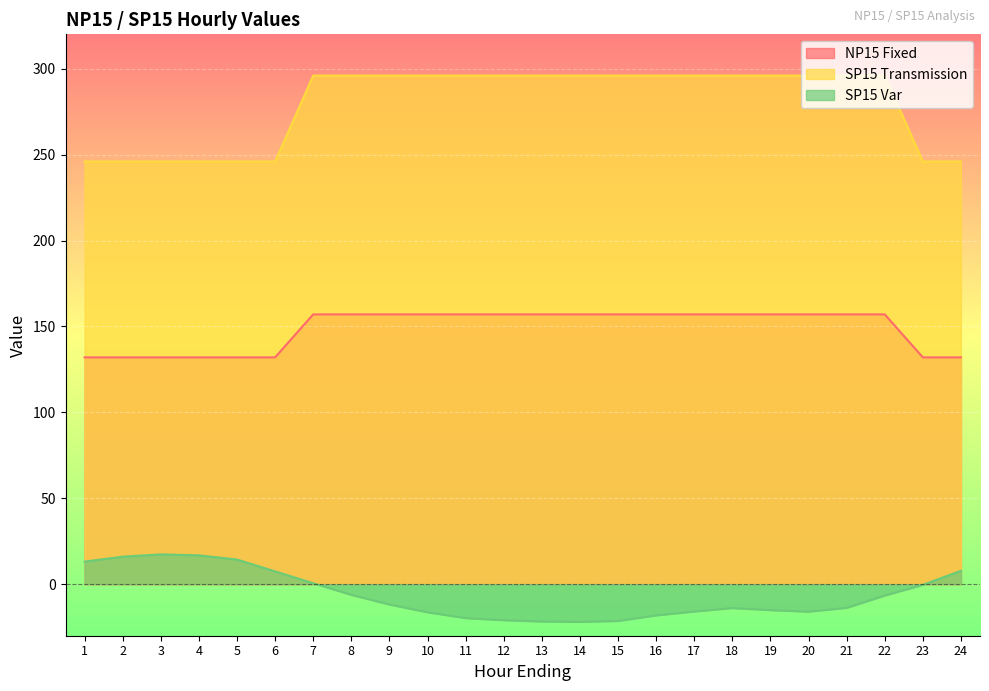

Rank the series at 5 from lowest to highest value.

SP15 Var, NP15 Fixed, SP15 Transmission